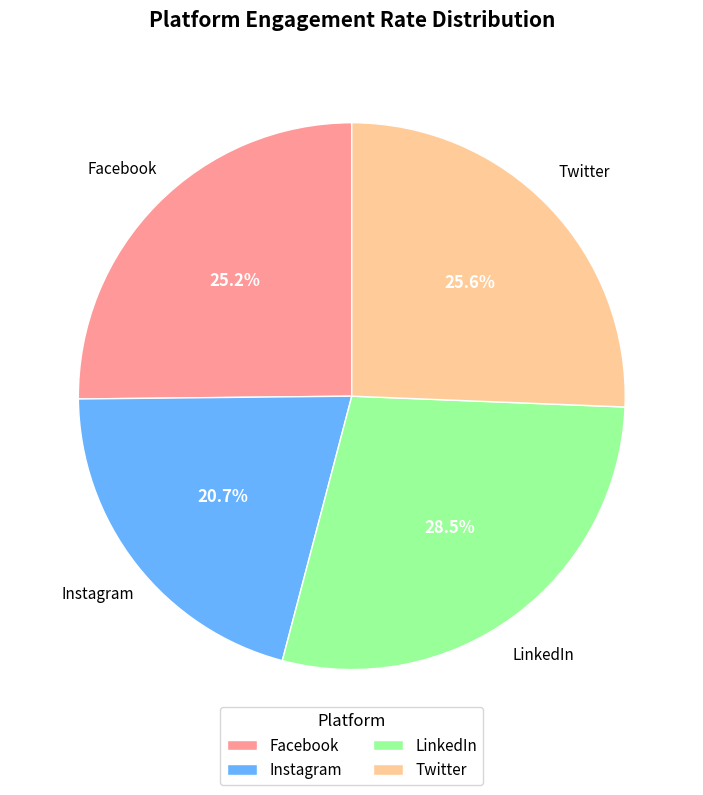

What percentage is NOT represented by Instagram?

79.3%